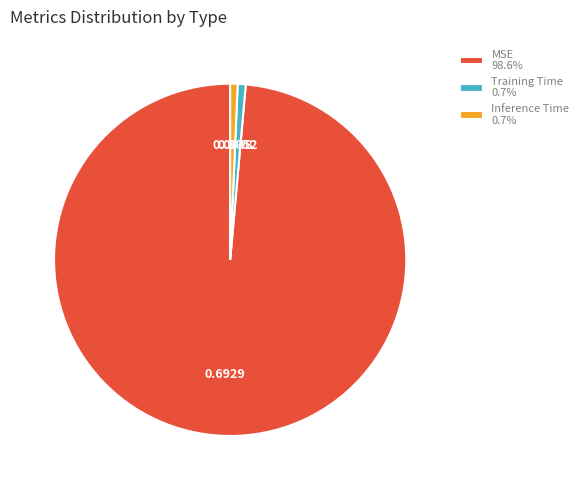

How many slices are in this pie chart?

3